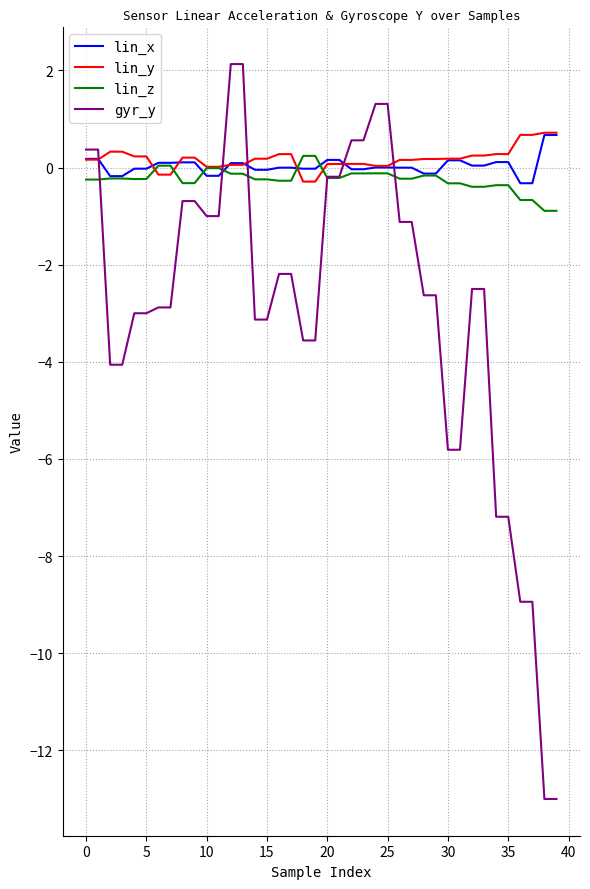

True or false: lin_x and gyr_y cross at least once.

True